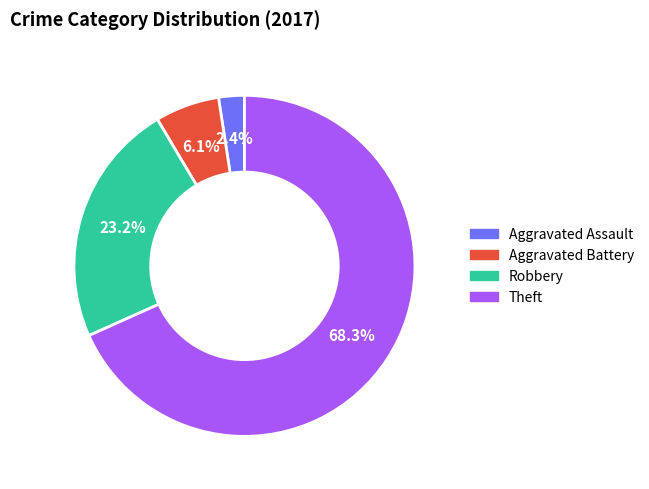

Do Aggravated Assault and Robbery together represent more than half of the pie?

No